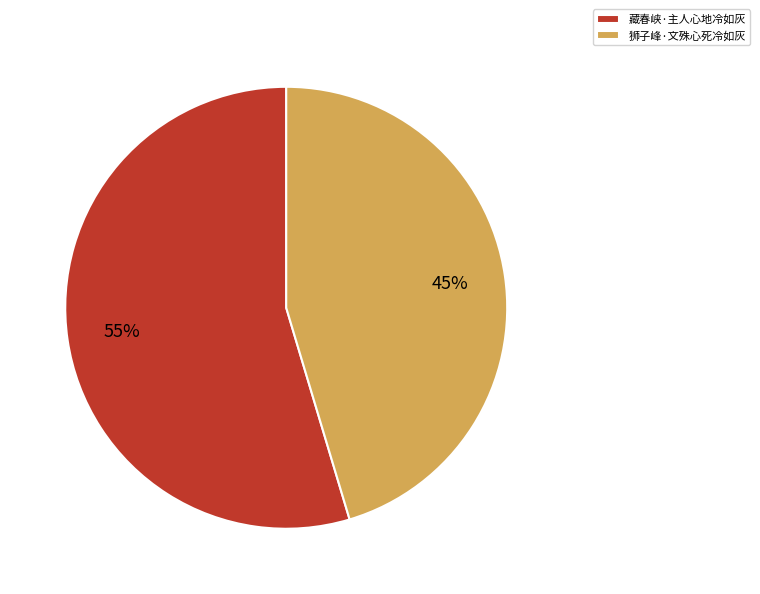

To the nearest percent, what is the combined percentage of 狮子峰·文殊心死冷如灰 and 藏春峡·主人心地冷如灰?

100%